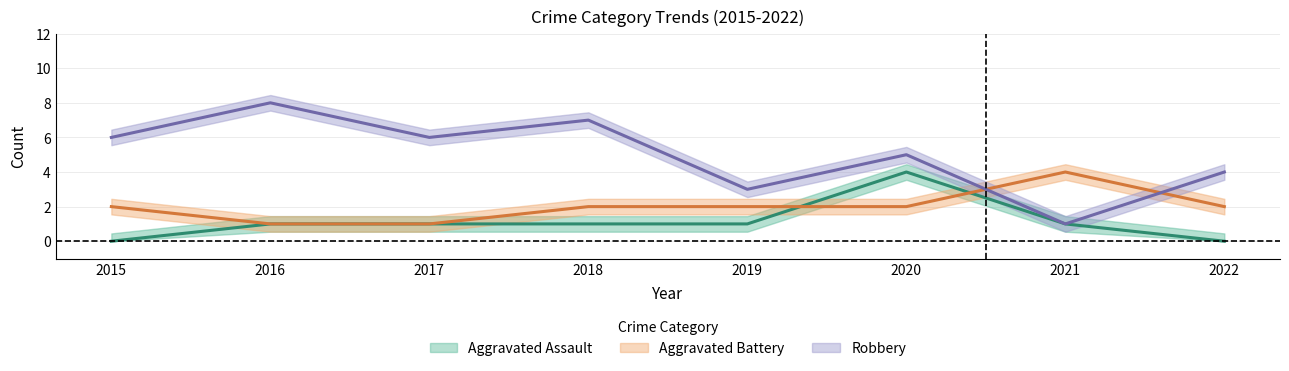

At which category does Robbery reach its first local valley?

2017